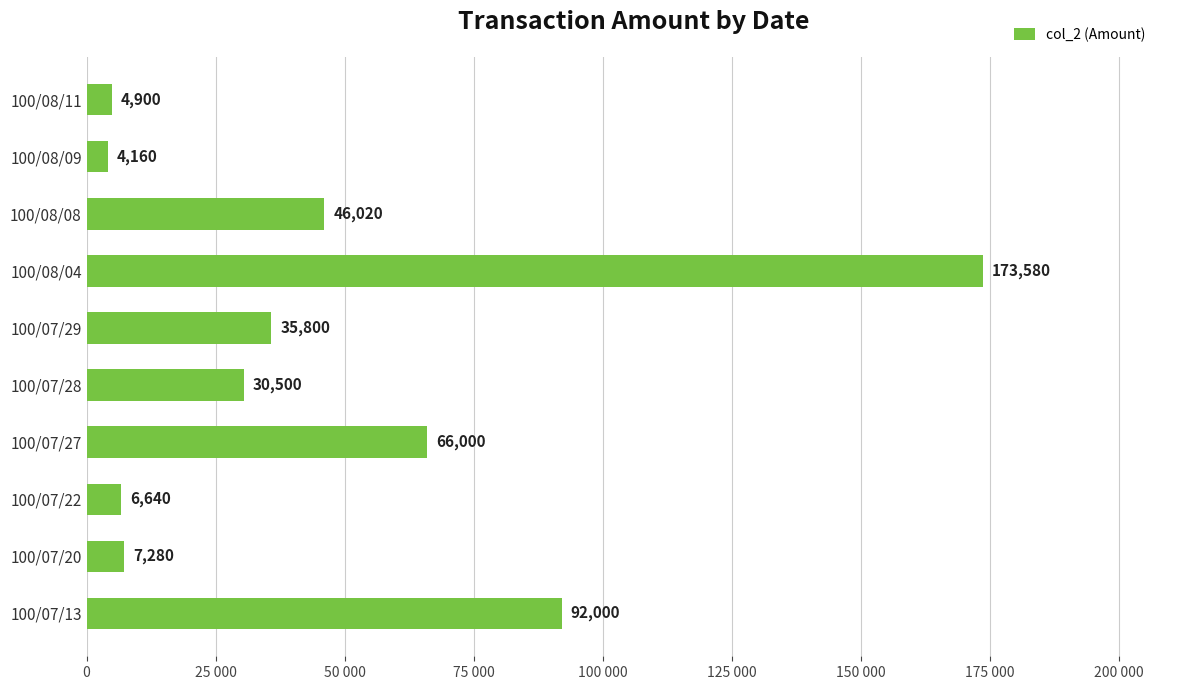

What is the sum of all values?

466880